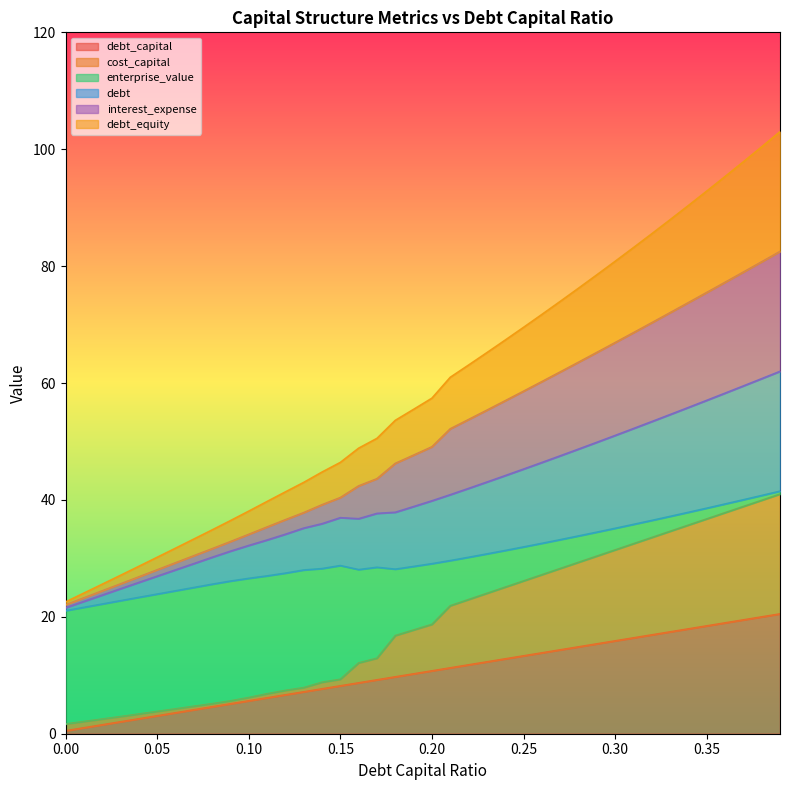

The debt_capital series shows 15.9 at 0.3. True or false?

True